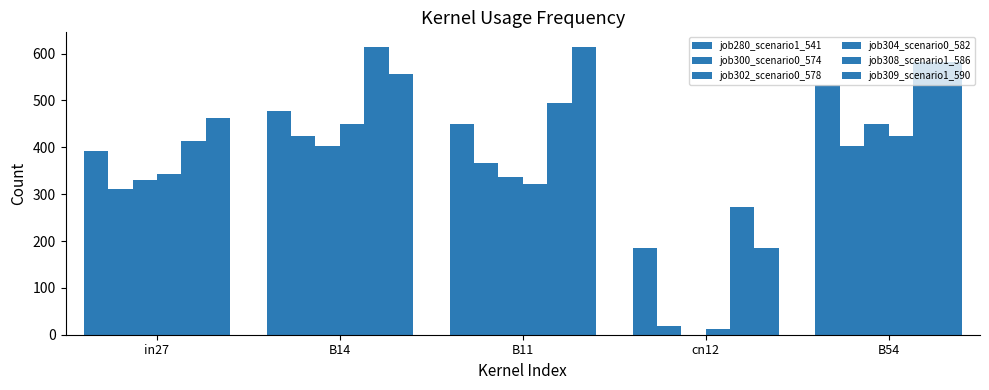

Are the bars grouped side by side (vs. stacked)?

Yes